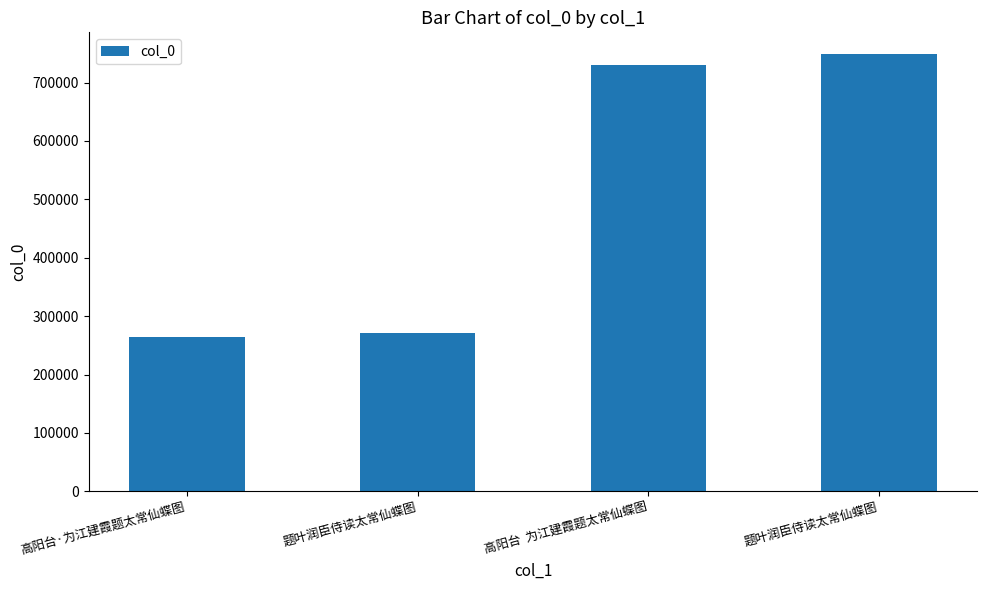

How many series are shown in this chart?

1